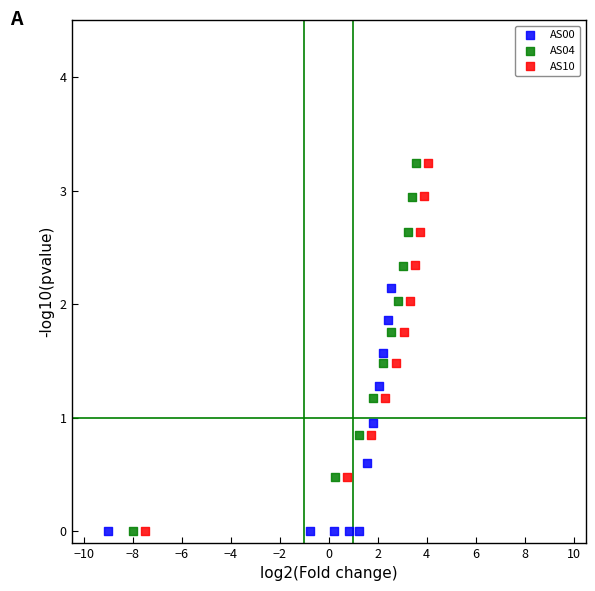

Which series has the widest spread of Y values?

AS10